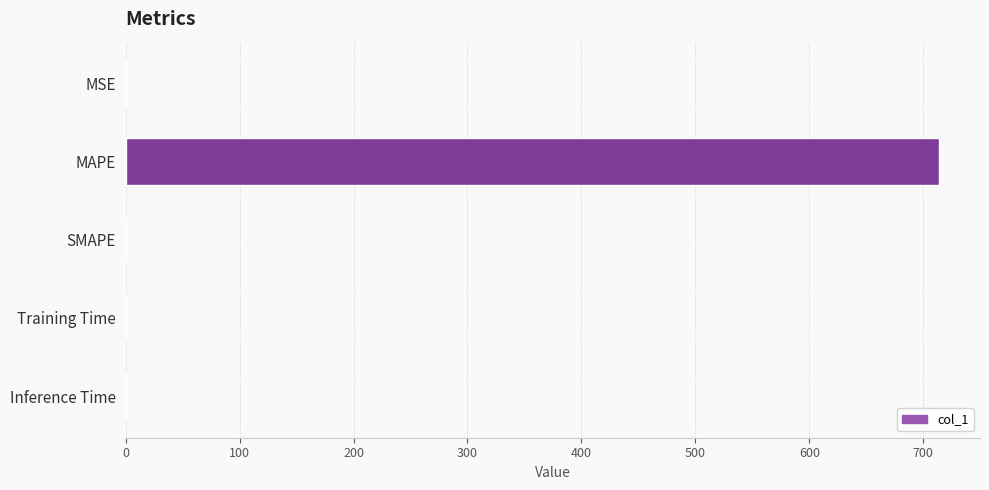

What is the maximum value shown in the chart?

714.1